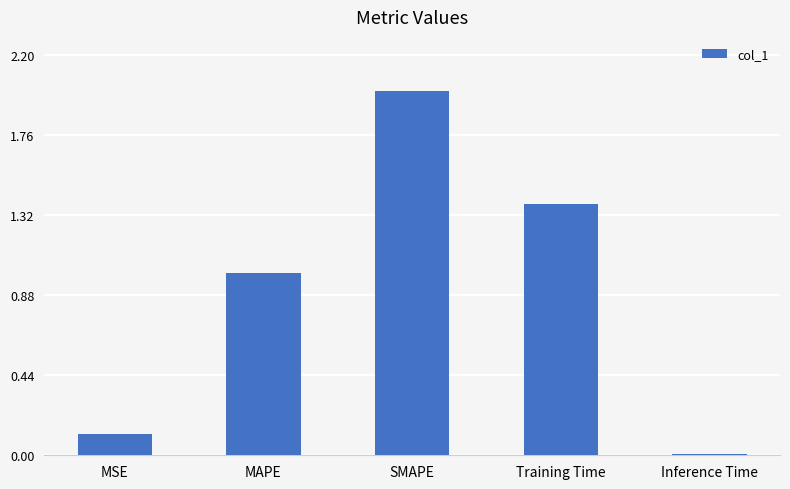

What is the label of the 3rd bar from the right?

SMAPE